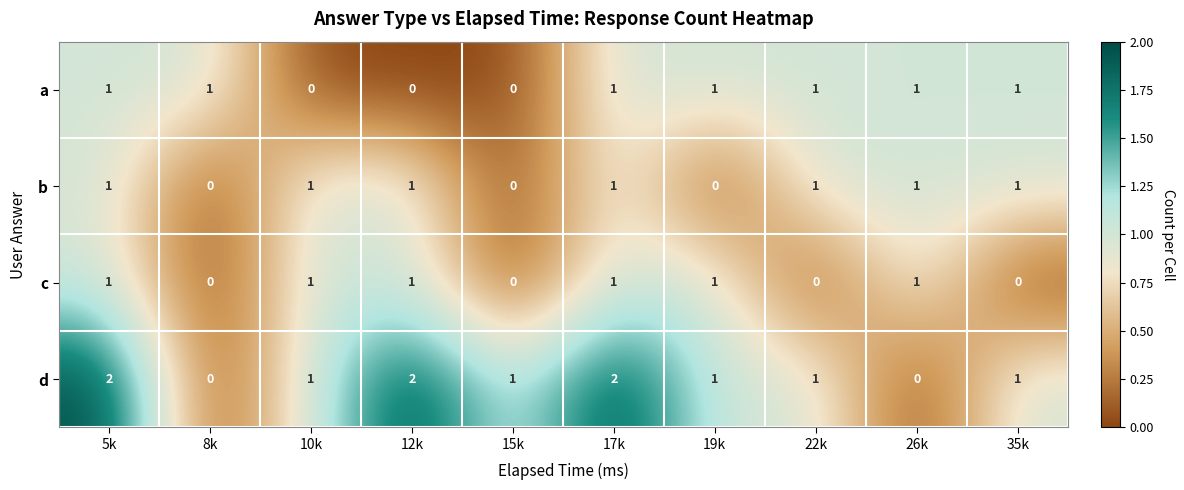

At which label does d first exceed 1?

5k